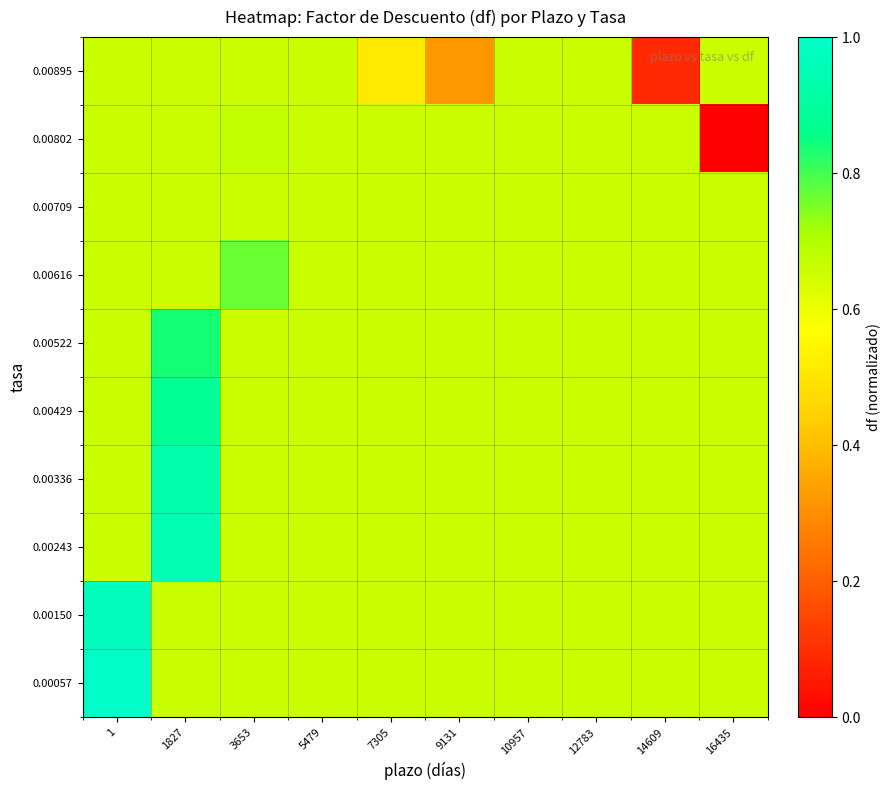

Reading left to right, extract all data points from this chart.

0.00057: 1=1.0	1827=0.7	3653=0.7	5479=0.7	7305=0.7	9131=0.7	10957=0.7	12783=0.7	14609=0.7	16435=0.7
0.00150: 1=1.0	1827=0.7	3653=0.7	5479=0.7	7305=0.7	9131=0.7	10957=0.7	12783=0.7	14609=0.7	16435=0.7
0.00243: 1=0.7	1827=1.0	3653=0.7	5479=0.7	7305=0.7	9131=0.7	10957=0.7	12783=0.7	14609=0.7	16435=0.7
0.00336: 1=0.7	1827=0.9	3653=0.7	5479=0.7	7305=0.7	9131=0.7	10957=0.7	12783=0.7	14609=0.7	16435=0.7
0.00429: 1=0.7	1827=0.9	3653=0.7	5479=0.7	7305=0.7	9131=0.7	10957=0.7	12783=0.7	14609=0.7	16435=0.7
0.00522: 1=0.7	1827=0.8	3653=0.7	5479=0.7	7305=0.7	9131=0.7	10957=0.7	12783=0.7	14609=0.7	16435=0.7
0.00616: 1=0.7	1827=0.7	3653=0.8	5479=0.7	7305=0.7	9131=0.7	10957=0.7	12783=0.7	14609=0.7	16435=0.7
0.00709: 1=0.7	1827=0.7	3653=0.7	5479=0.7	7305=0.7	9131=0.7	10957=0.7	12783=0.7	14609=0.7	16435=0.7
0.00802: 1=0.7	1827=0.7	3653=0.7	5479=0.7	7305=0.7	9131=0.7	10957=0.7	12783=0.7	14609=0.7	16435=0.0
0.00895: 1=0.7	1827=0.7	3653=0.7	5479=0.7	7305=0.5	9131=0.3	10957=0.7	12783=0.7	14609=0.1	16435=0.7